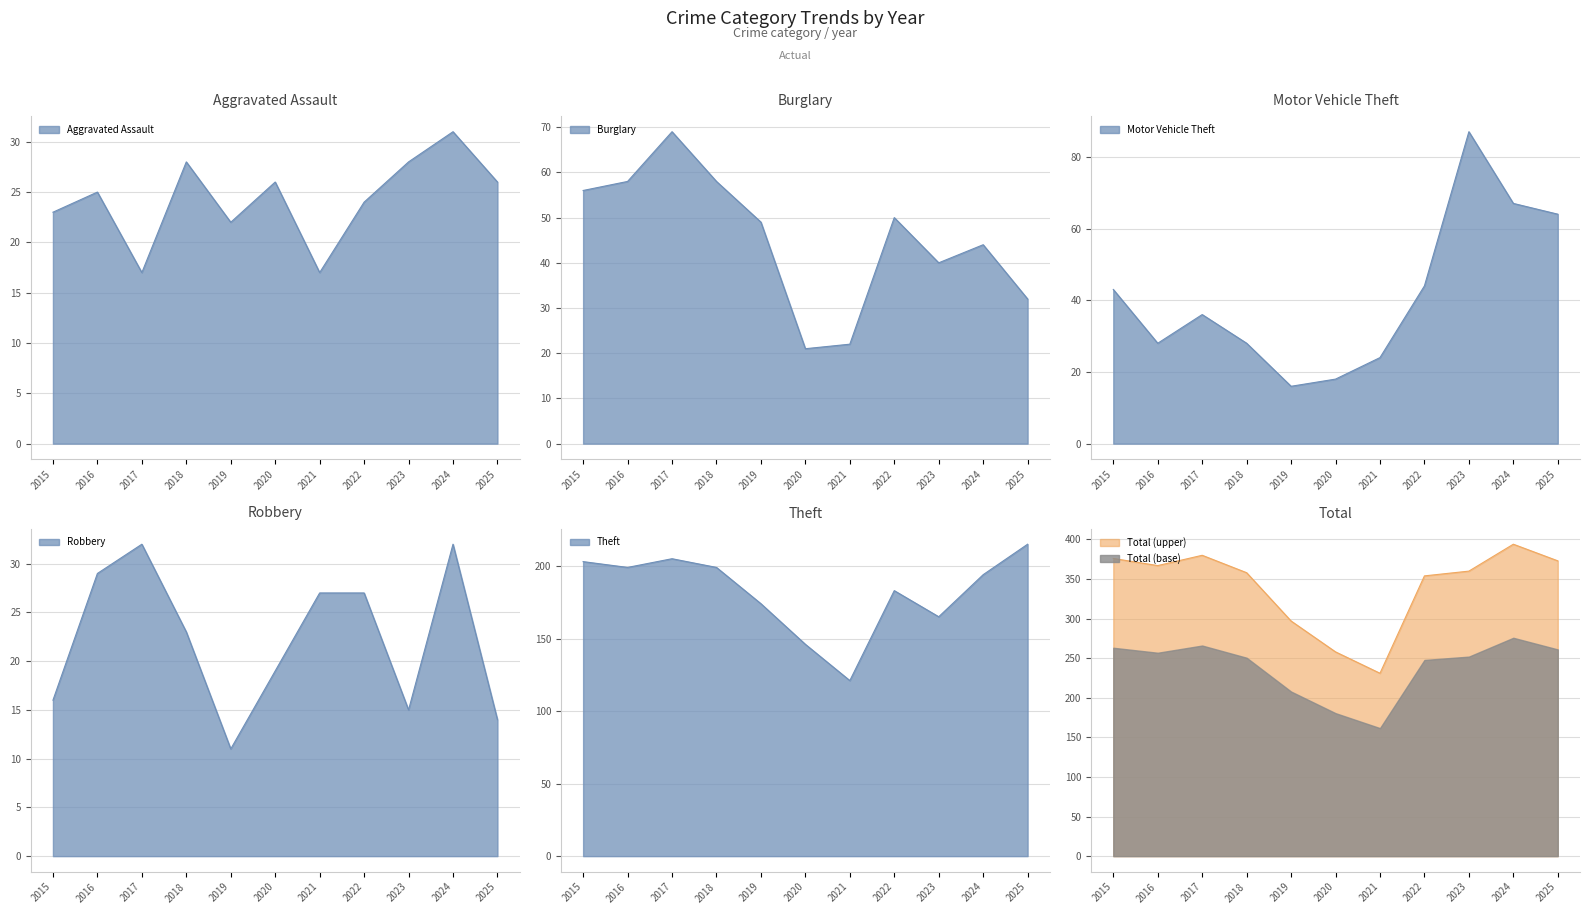

In Theft, how many points are lower than both neighbors (excluding endpoints)?

3